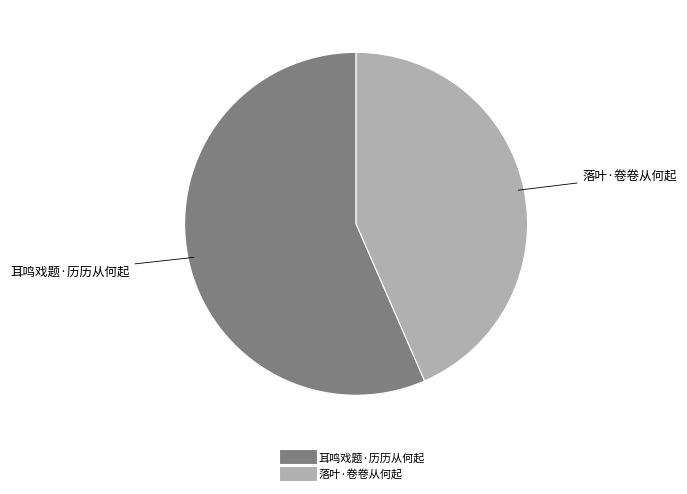

Which has a higher value, 耳鸣戏题·历历从何起 or 落叶·卷卷从何起?

耳鸣戏题·历历从何起